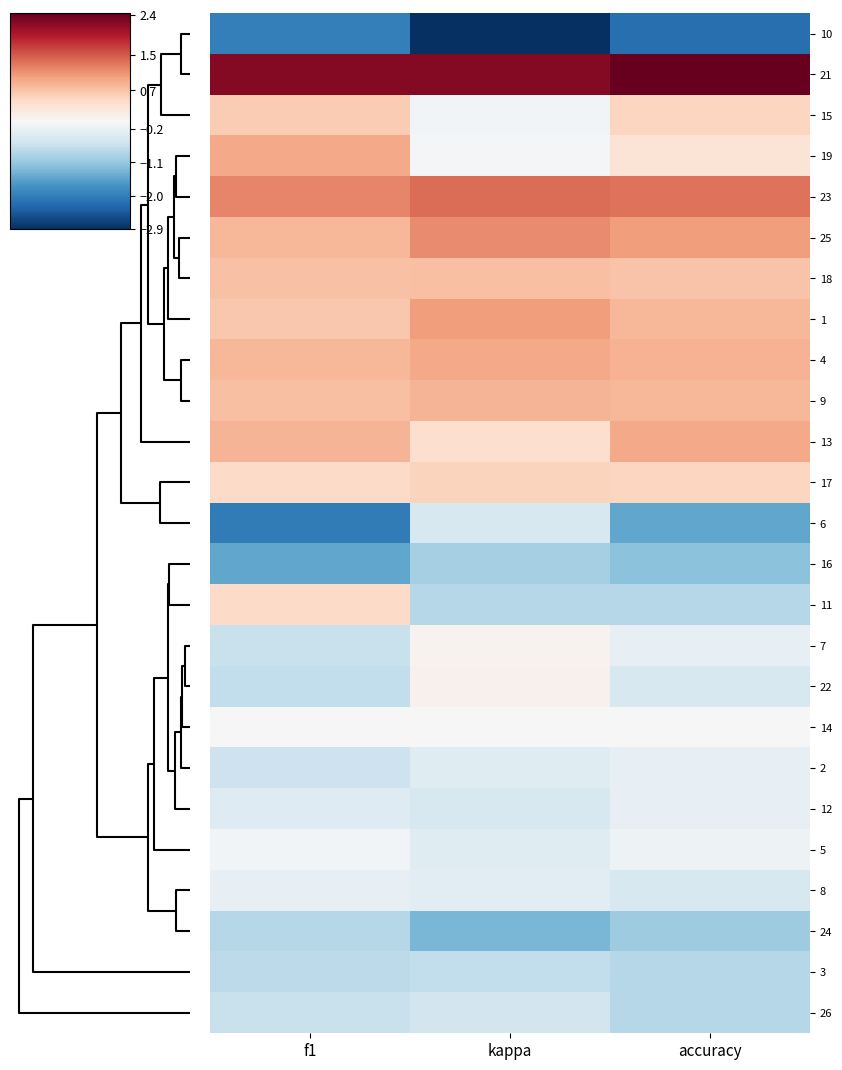

Reading left to right, extract all data points from this chart.

10: f1=-2.0	kappa=-2.9	accuracy=-2.2
21: f1=2.2	kappa=2.2	accuracy=2.4
15: f1=0.6	kappa=-0.1	accuracy=0.5
19: f1=0.9	kappa=-0.1	accuracy=0.3
23: f1=1.2	kappa=1.4	accuracy=1.3
25: f1=0.8	kappa=1.1	accuracy=1.0
18: f1=0.7	kappa=0.7	accuracy=0.7
1: f1=0.6	kappa=1.0	accuracy=0.8
4: f1=0.8	kappa=0.9	accuracy=0.8
9: f1=0.7	kappa=0.8	accuracy=0.8
13: f1=0.8	kappa=0.4	accuracy=0.9
17: f1=0.5	kappa=0.5	accuracy=0.5
6: f1=-2.0	kappa=-0.5	accuracy=-1.5
16: f1=-1.5	kappa=-1.0	accuracy=-1.2
11: f1=0.5	kappa=-0.8	accuracy=-0.8
7: f1=-0.6	kappa=0.1	accuracy=-0.2
22: f1=-0.7	kappa=0.1	accuracy=-0.5
14: f1=-0.0	kappa=-0.0	accuracy=-0.0
2: f1=-0.6	kappa=-0.3	accuracy=-0.2
12: f1=-0.4	kappa=-0.5	accuracy=-0.2
5: f1=-0.1	kappa=-0.3	accuracy=-0.2
8: f1=-0.2	kappa=-0.3	accuracy=-0.5
24: f1=-0.8	kappa=-1.3	accuracy=-1.0
3: f1=-0.8	kappa=-0.7	accuracy=-0.8
26: f1=-0.6	kappa=-0.5	accuracy=-0.8